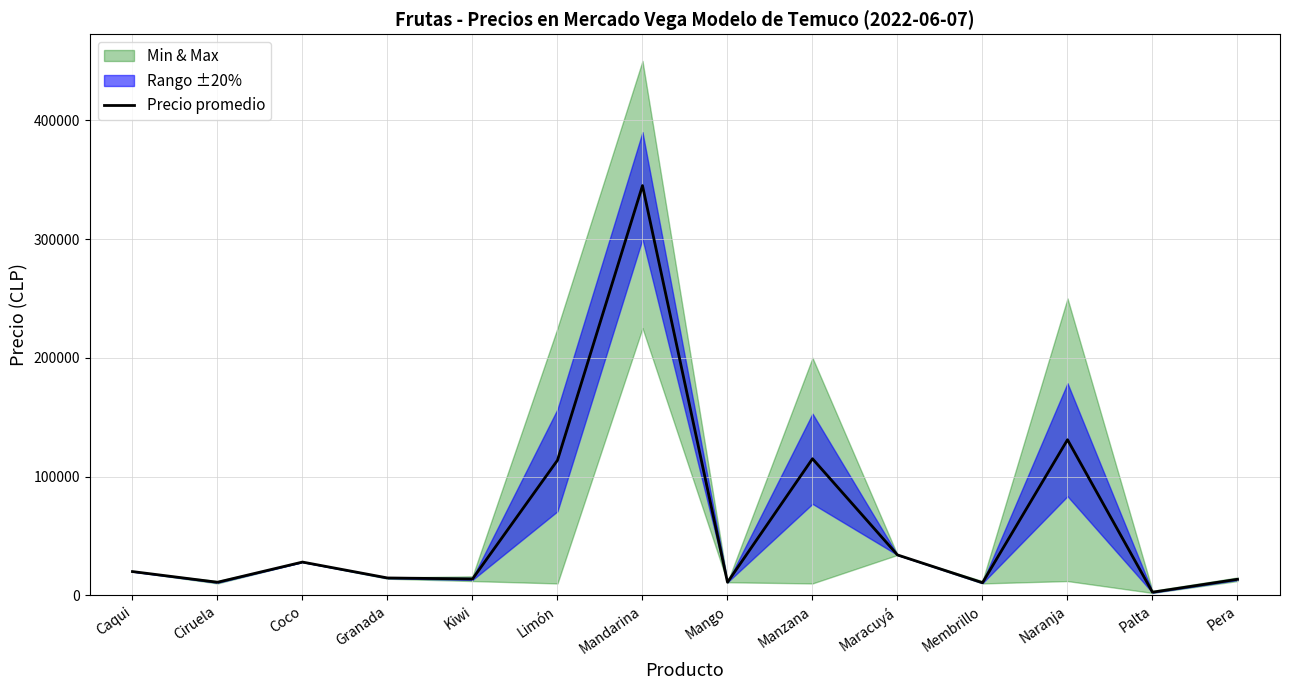

What is the change in value from Kiwi to Mango?

-2771